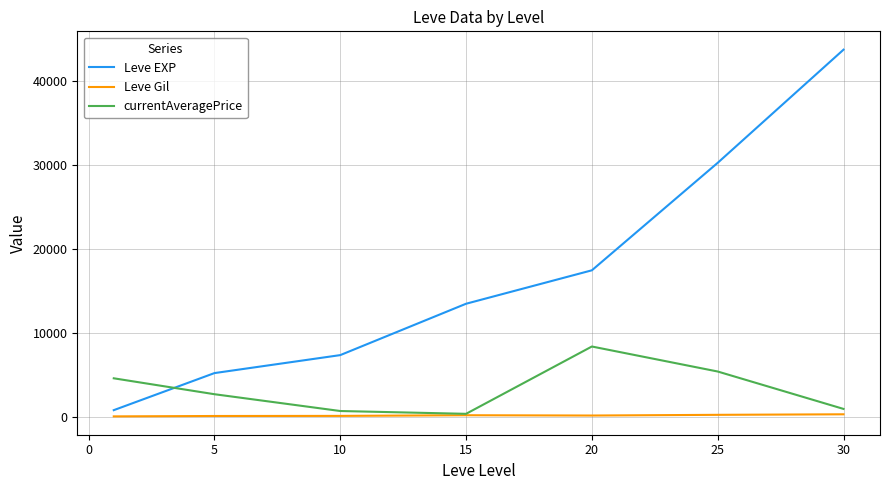

How many categories are shown in the chart?

7